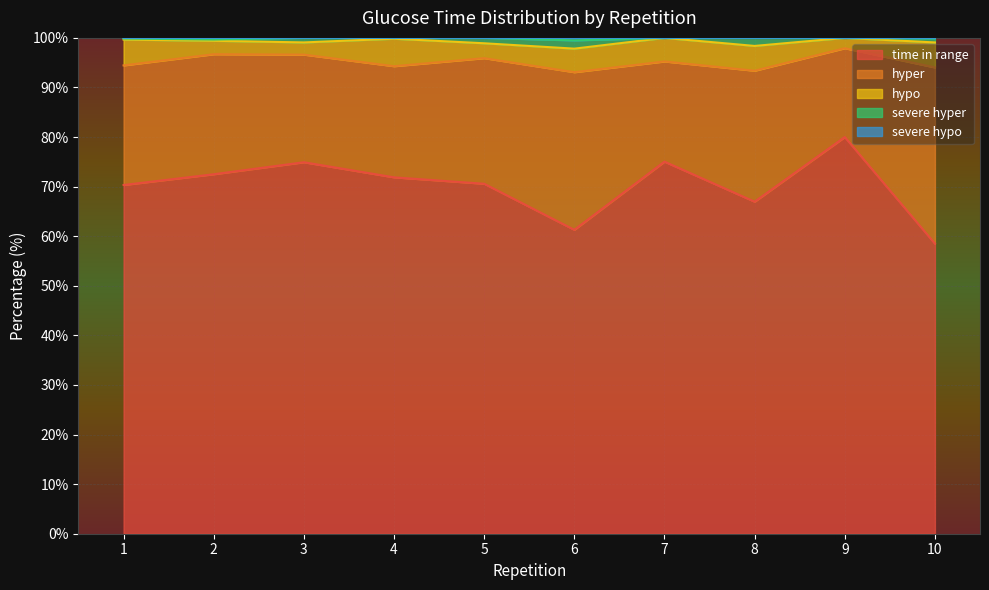

At which category does the chart reach its peak across all series?

9